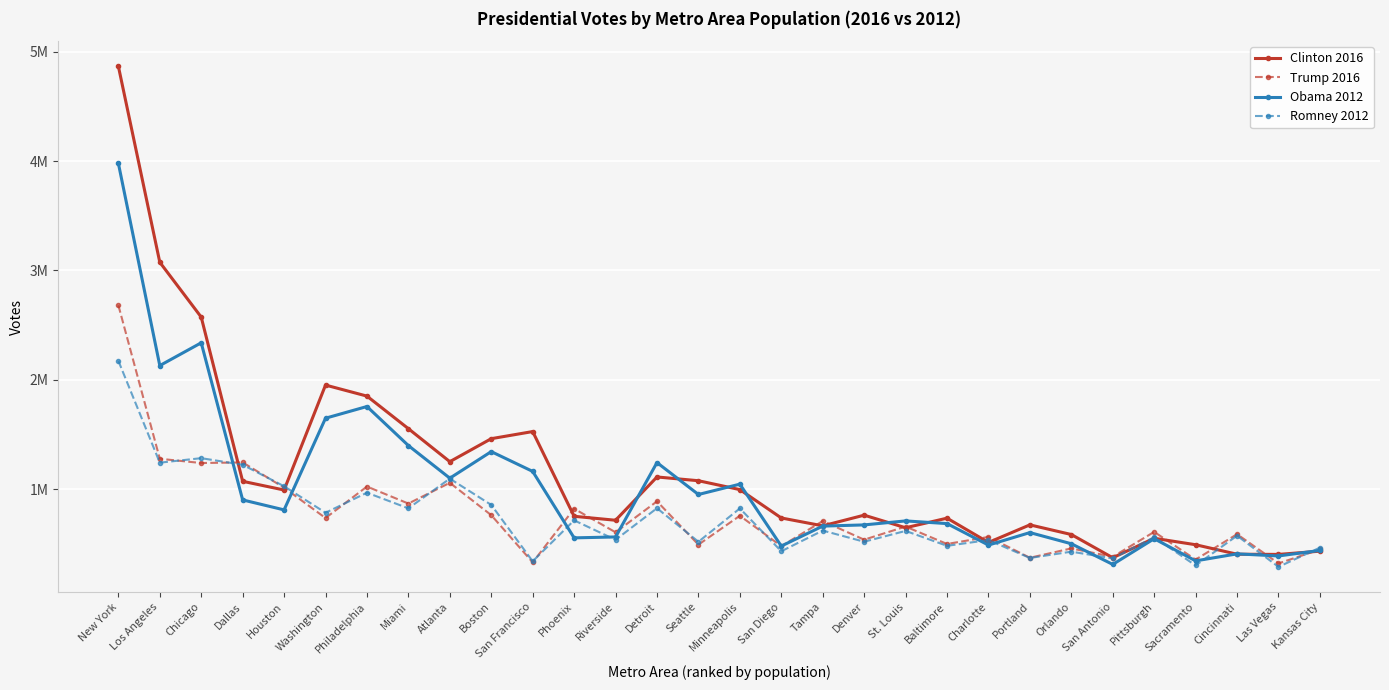

Which series has the largest total across all categories?

Clinton 2016